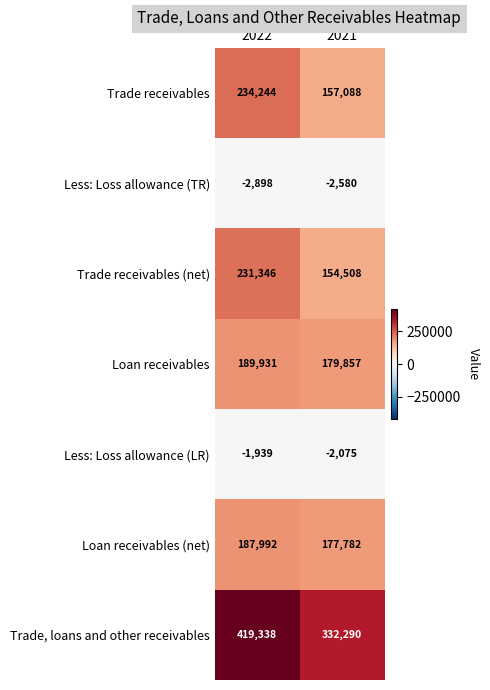

Rank the series at 2021 from lowest to highest value.

Less: Loss allowance (TR), Less: Loss allowance (LR), Trade receivables (net), Trade receivables, Loan receivables (net), Loan receivables, Trade, loans and other receivables